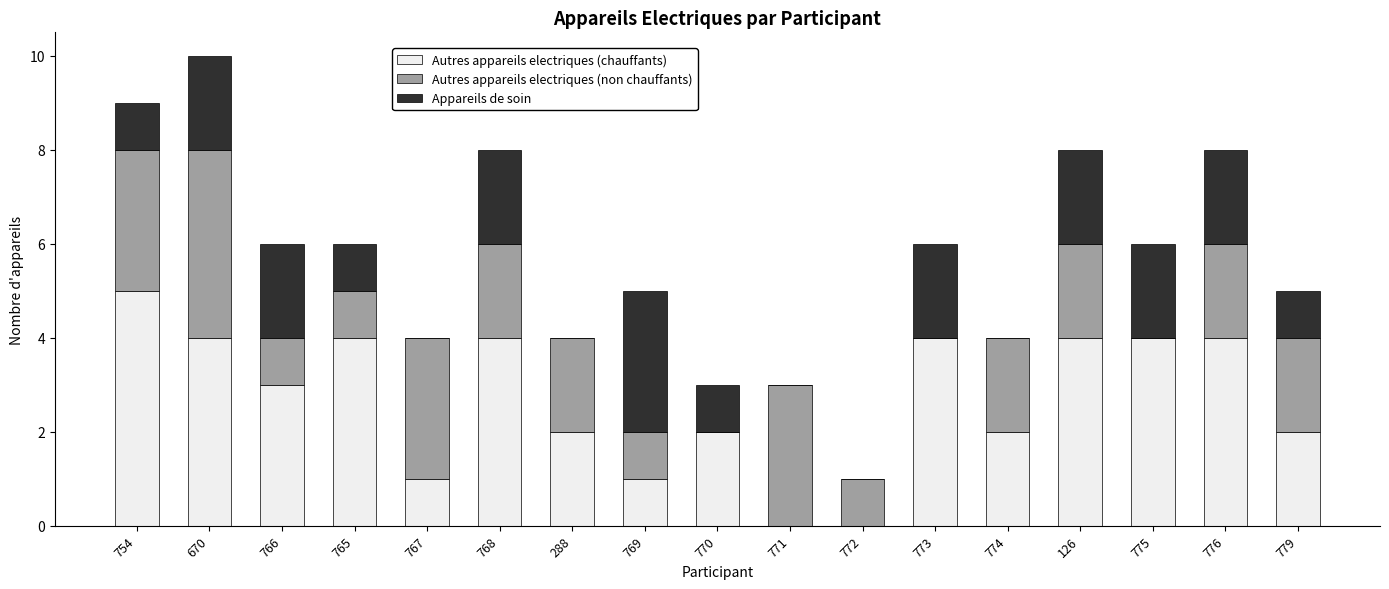

Which category has the highest value in the Autres appareils electriques (chauffants) series?

754